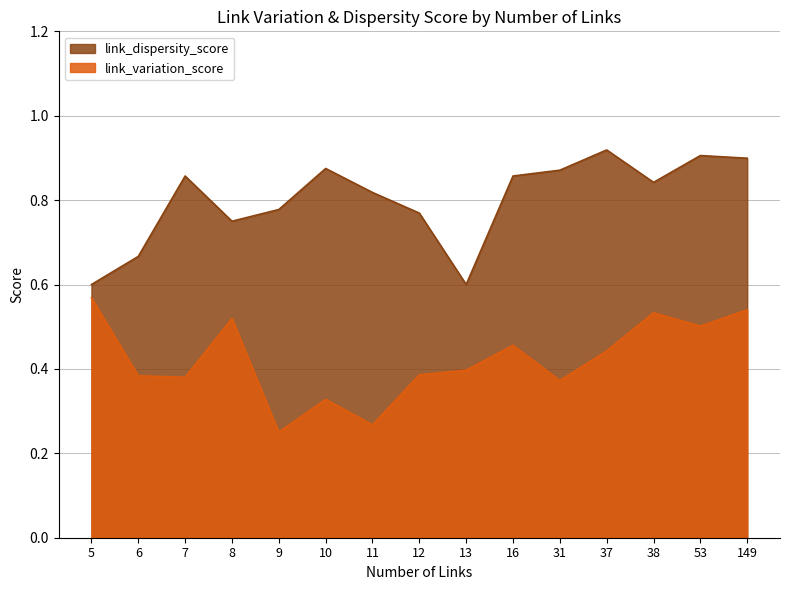

What is the greatest value displayed?

0.9